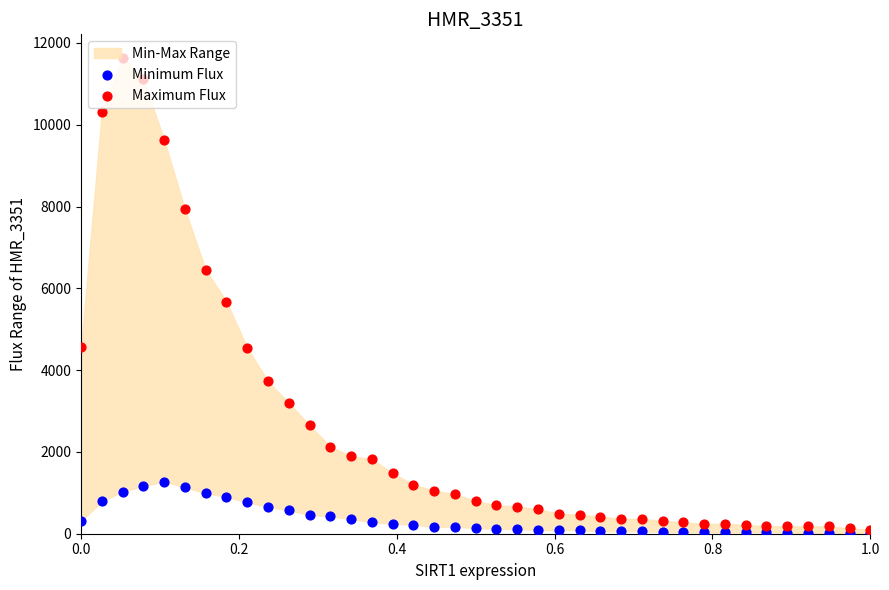

Is the value of Minimum Flux at 0.6 greater than the value of Maximum Flux at 6?

No